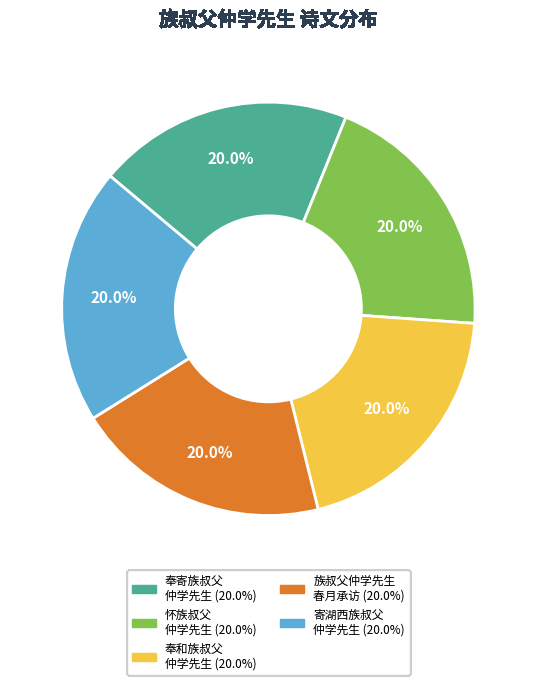

Does any single category account for the majority?

No